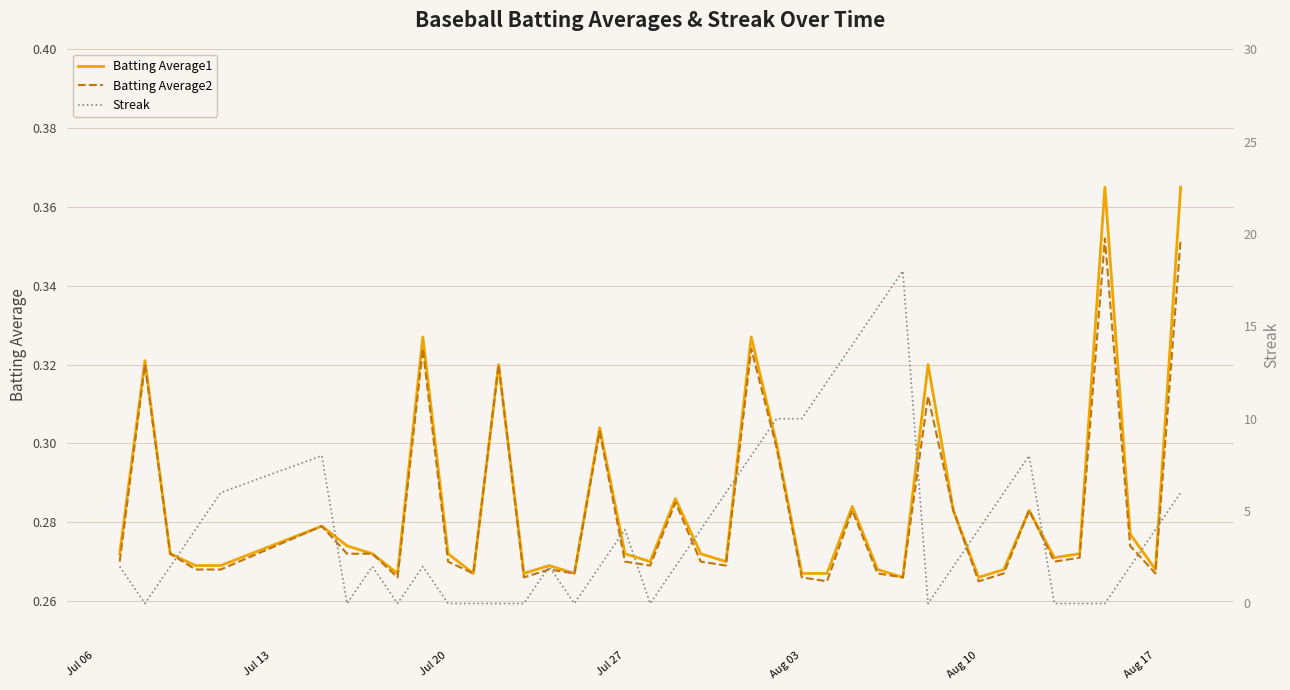

What is the sum of all Batting Average2 values?

11.3